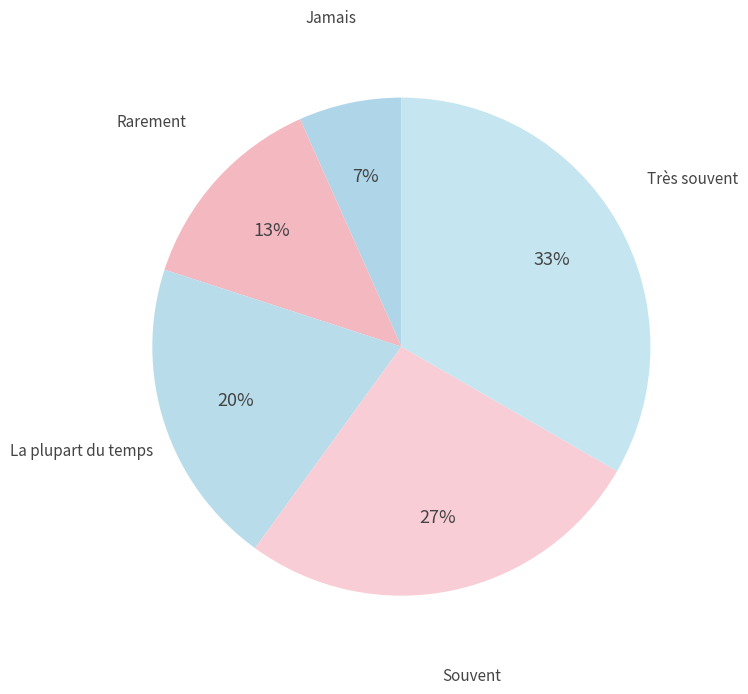

Count the number of slices in the pie.

5